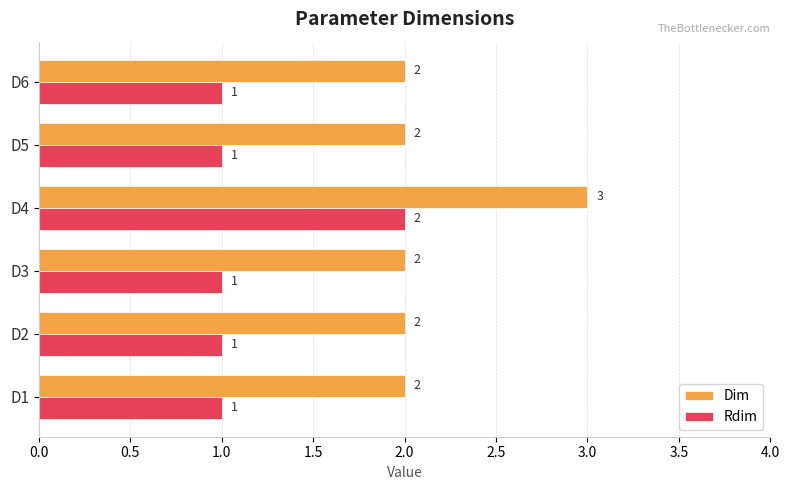

True or false: Rdim has a value of 1 at D6.

True